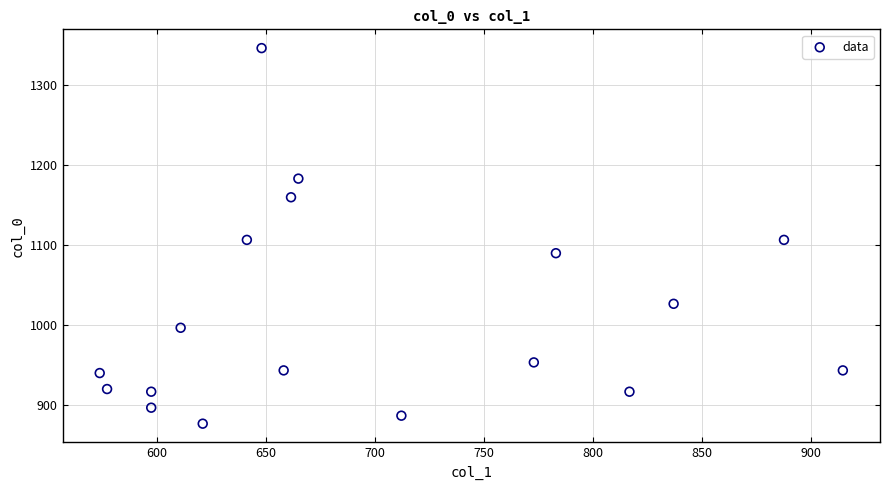

What is the range of X values (max minus min)?

340.9